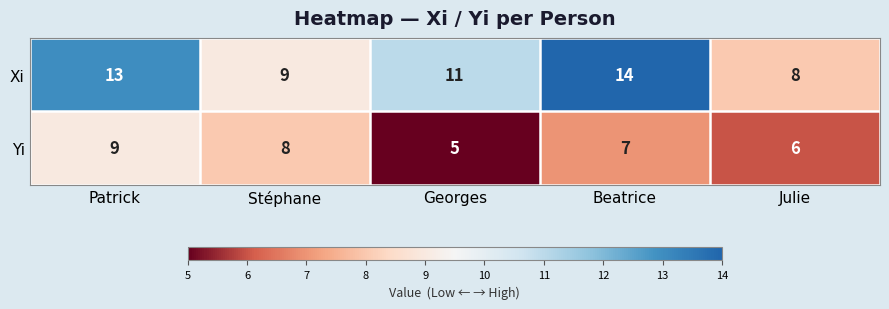

Where does the Yi series first go above 7?

Patrick